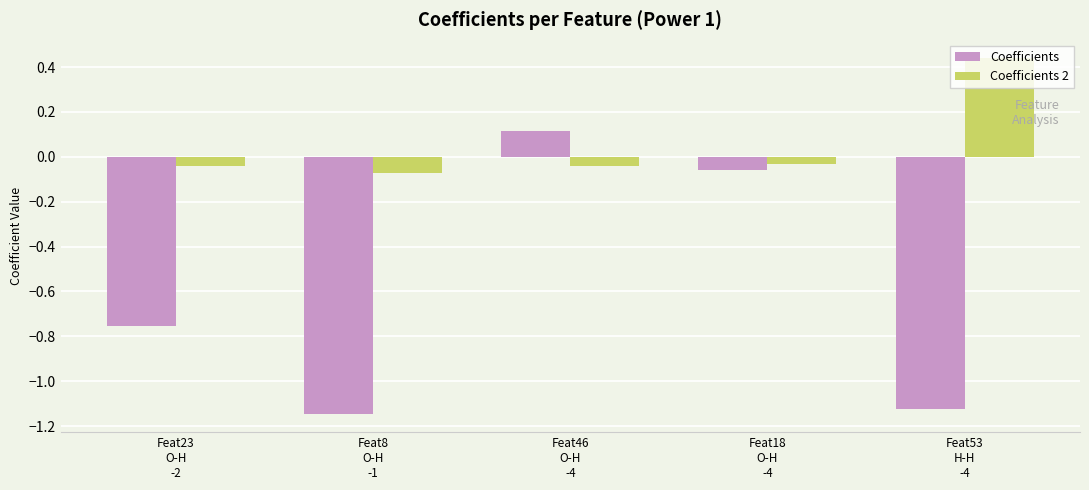

List the series in order of their overall mean, highest first.

Coefficients 2, Coefficients